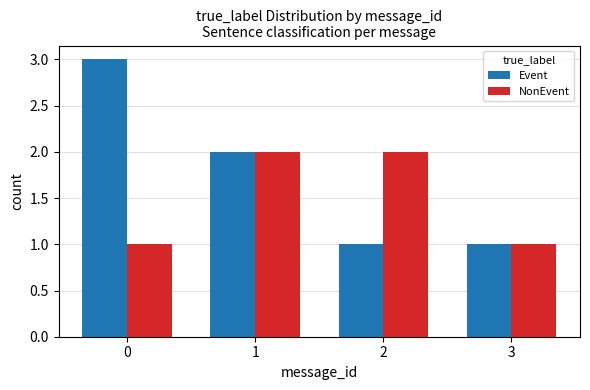

List the series in order of their peak value, highest first.

Event, NonEvent